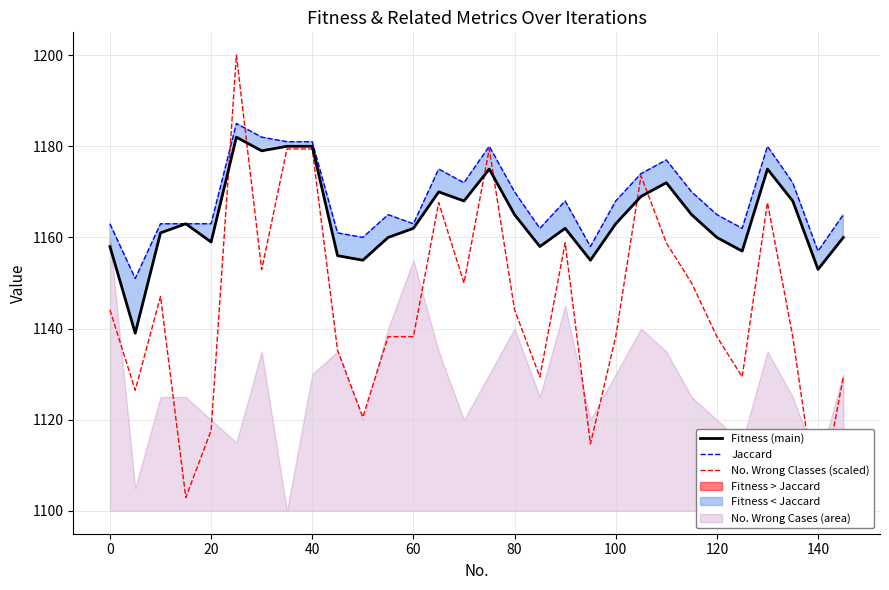

At how many categories does at least one series exceed 1133?

30